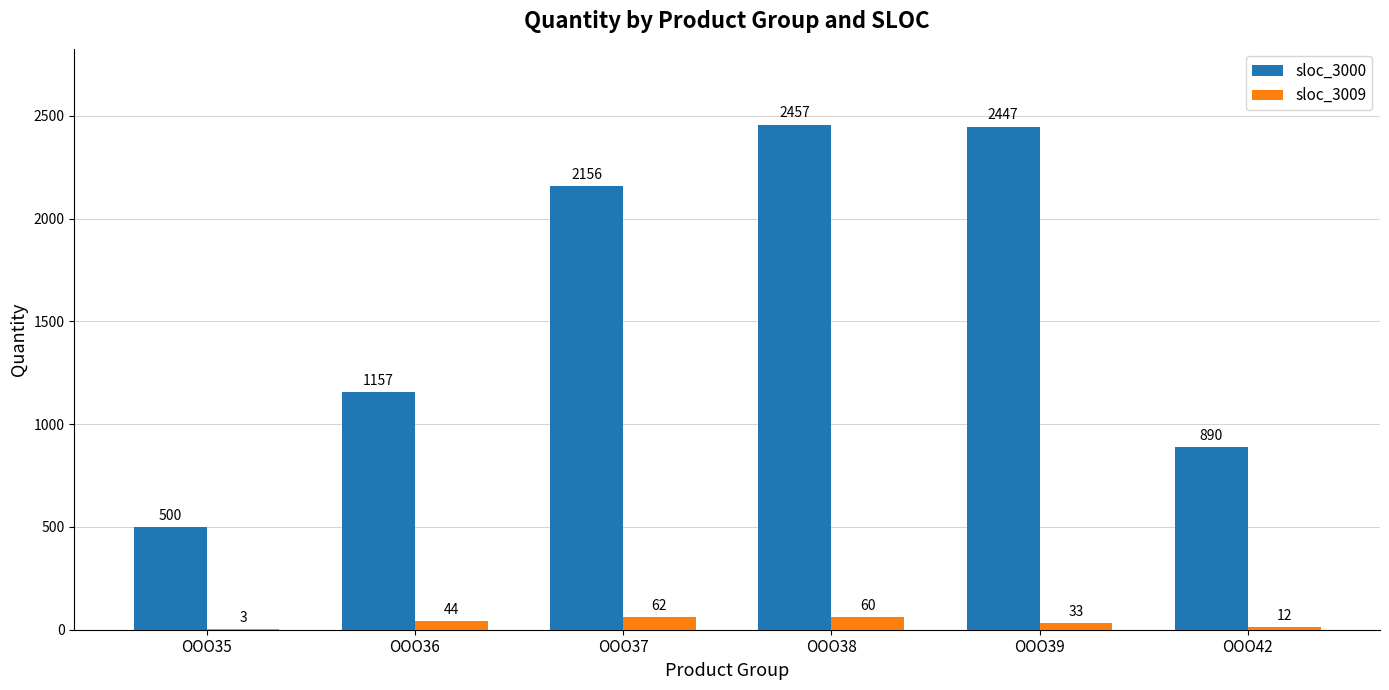

What is the sum of the sloc_3009 values at OOO35 and OOO36?

47